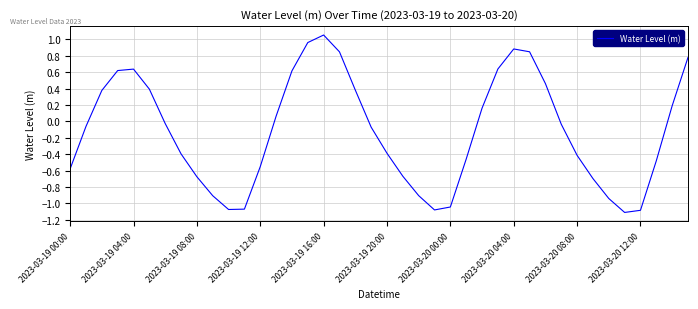

How many values are below 0?

23